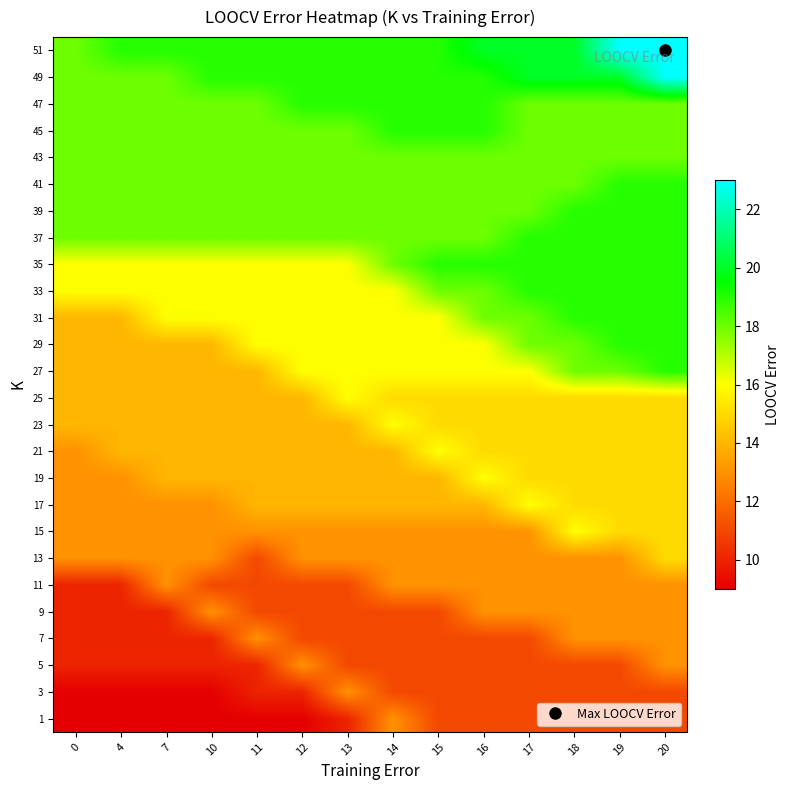

What is the total value across all series at 0?

369